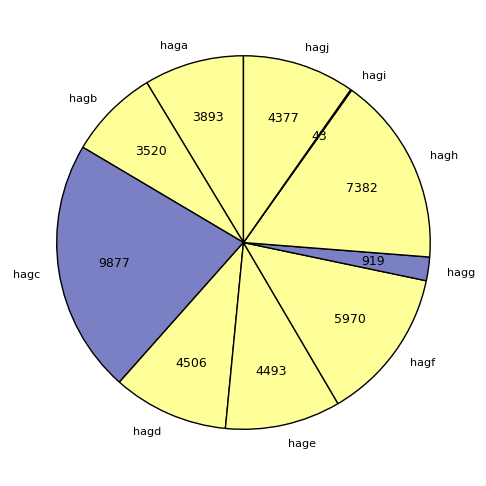

Which slice is the largest?

hagc